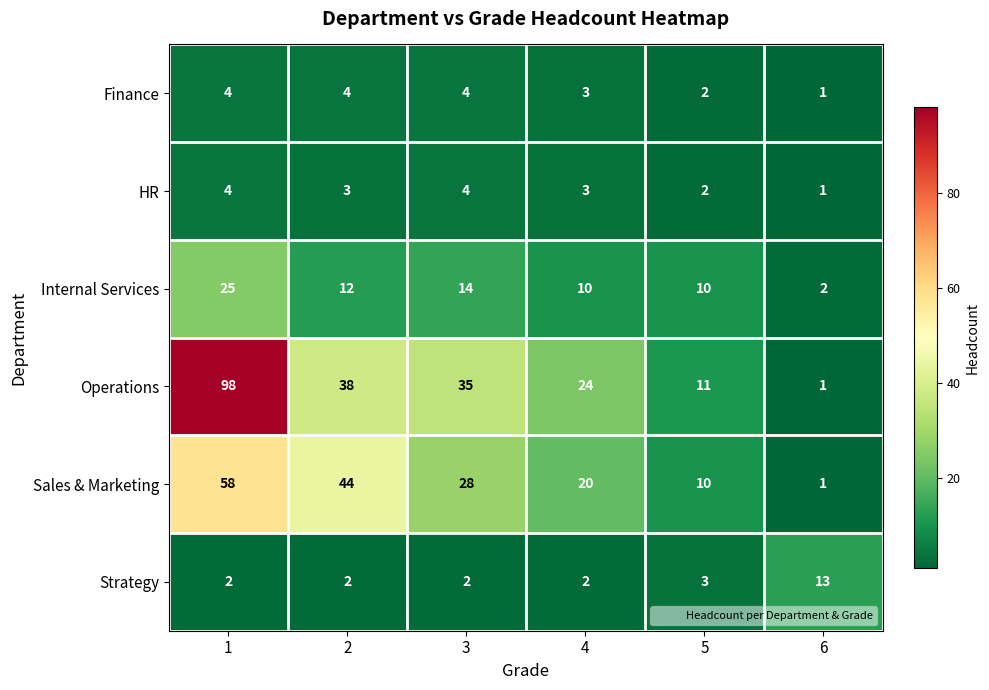

At which category does the chart reach its peak across all series?

1